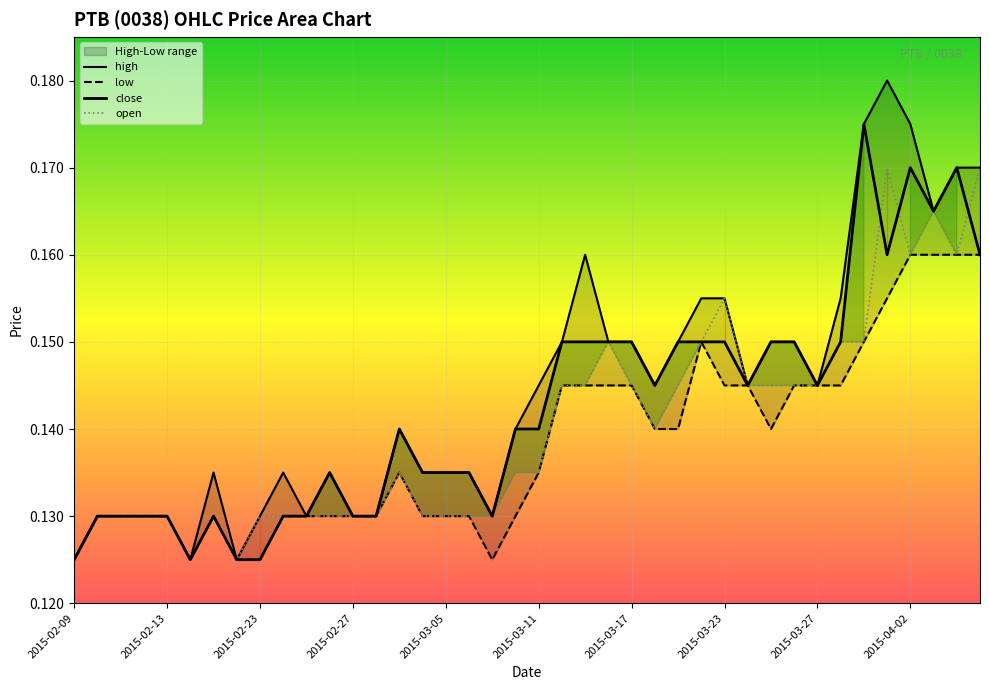

The value of close at 2015-03-17 is 0.2. True or false?

False